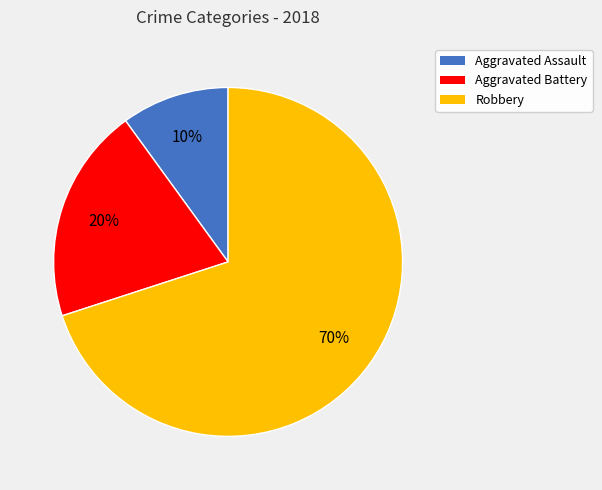

Do Aggravated Assault and Robbery together represent more than half of the pie?

Yes